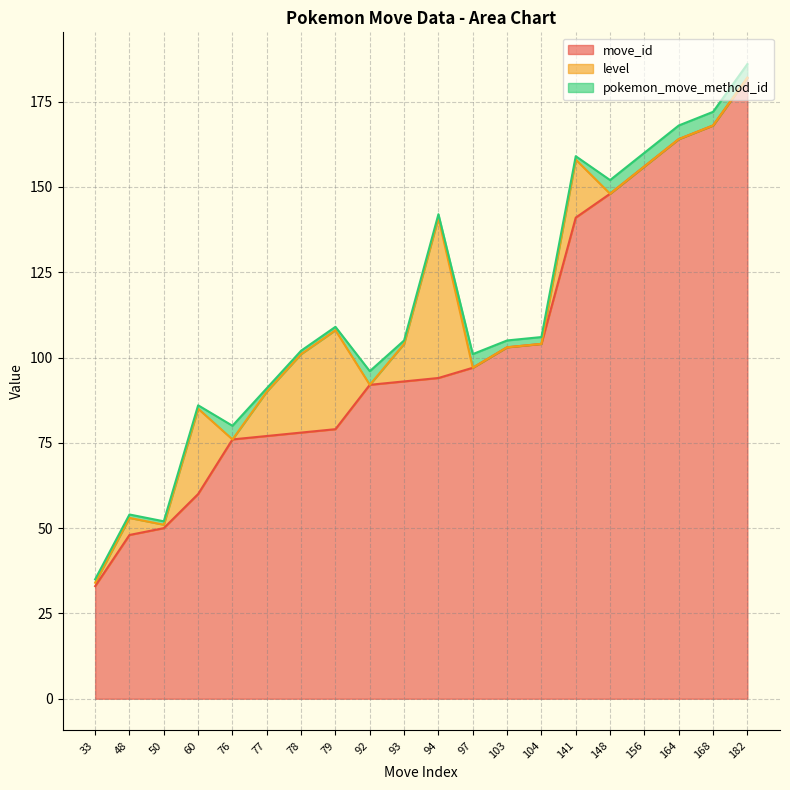

True or false: pokemon_move_method_id has more than 0 interior local peaks.

True